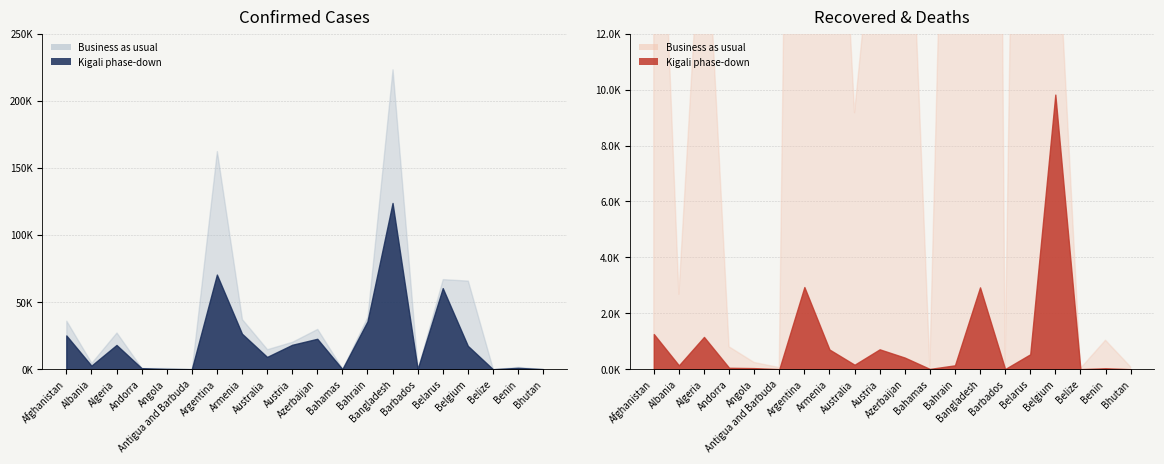

How many data points does each series have?

20